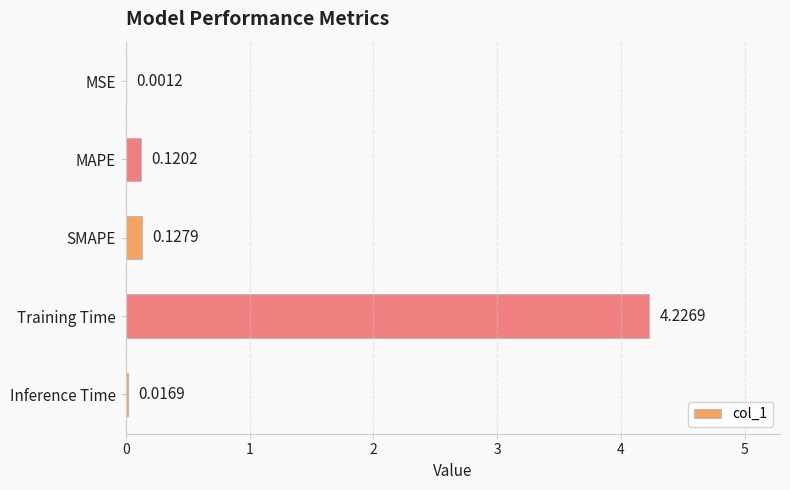

Between MAPE and Training Time, which is larger?

Training Time